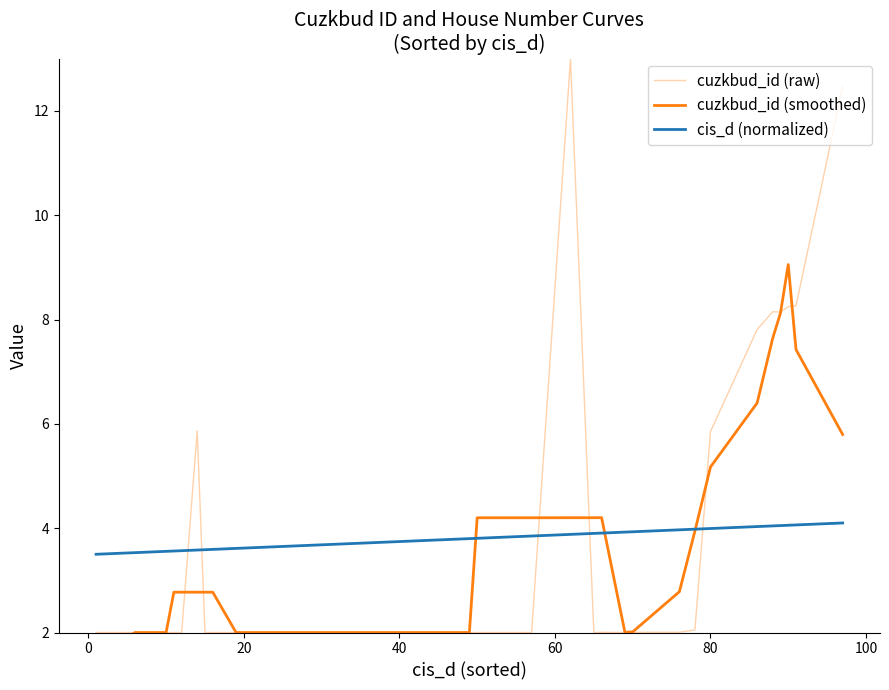

What is the highest value of the cuzkbud_id (smoothed) series?

9.1